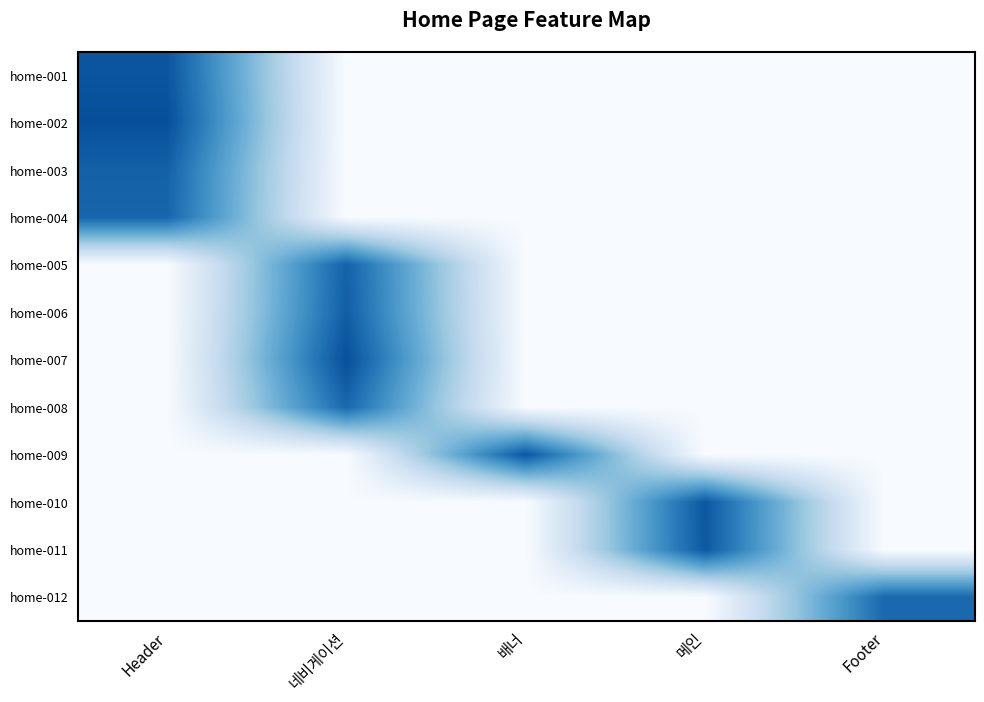

Which series changed the most between 배너 and Footer?

home-009